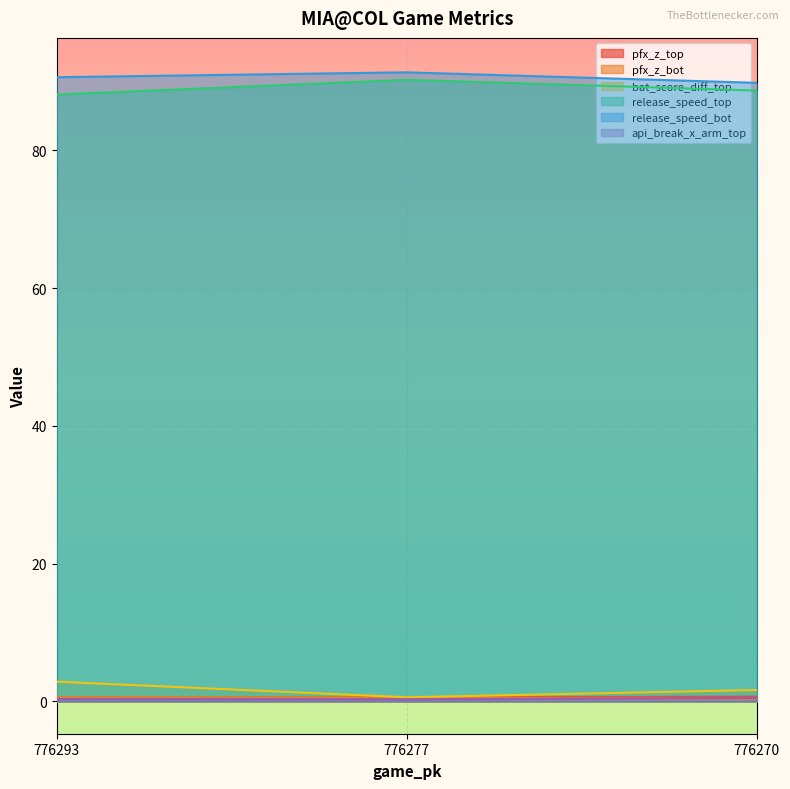

At which label does bat_score_diff_top reach its peak?

776293